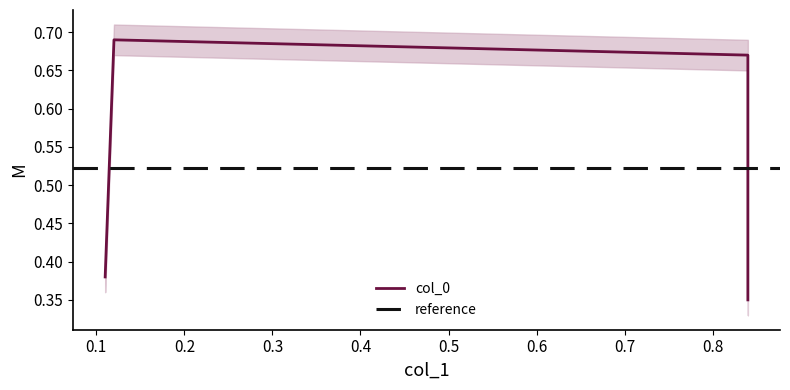

Which label corresponds to the largest value in the chart?

0.12